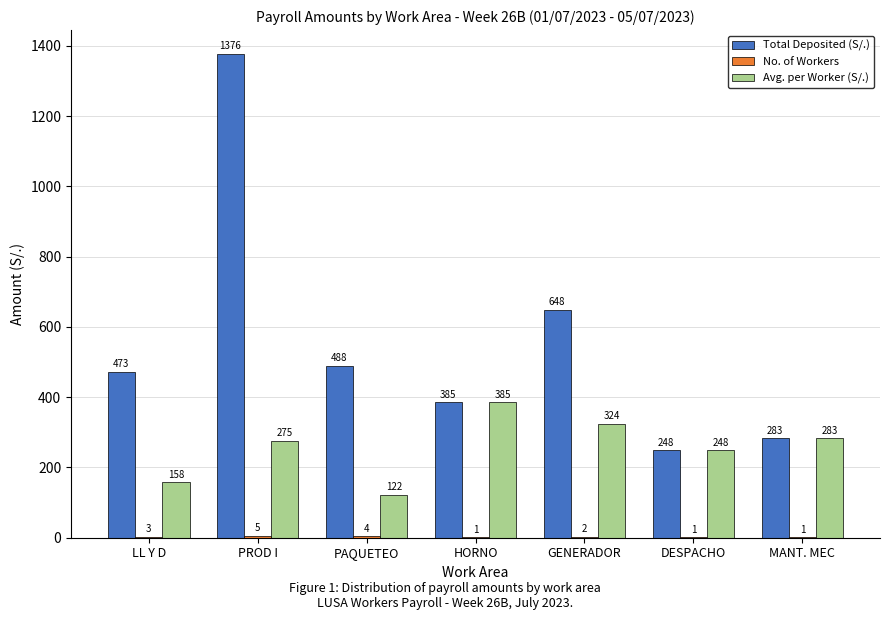

True or false: Total Deposited (S/.) has a value of 668.5 at PAQUETEO.

False